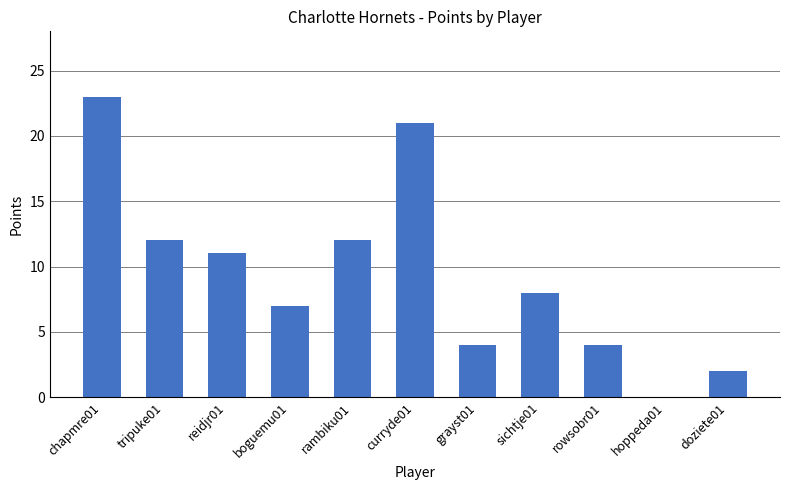

Reading left to right, list all the values displayed in this chart.

chapmre01=23	tripuke01=12	reidjr01=11	boguemu01=7	rambiku01=12	curryde01=21	grayst01=4	sichtje01=8	rowsobr01=4	hoppeda01=0	doziete01=2